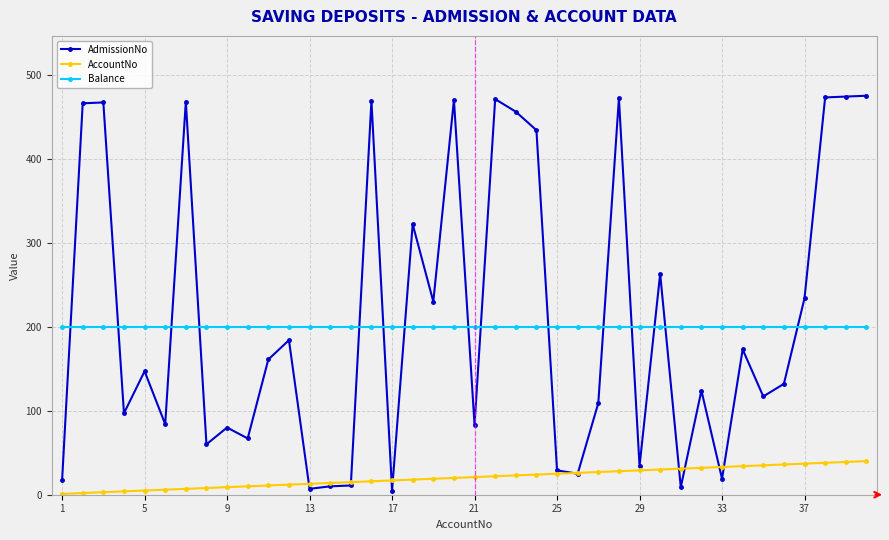

What is the average value of the Balance series?

200